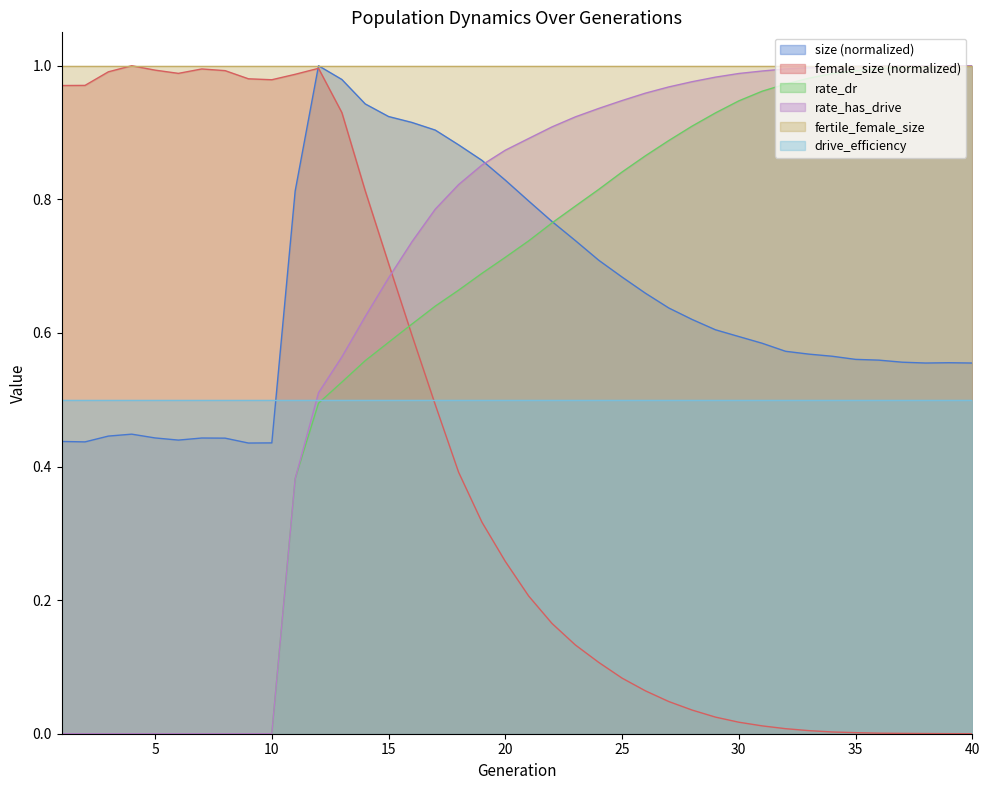

At which label is size closest to 0?

9